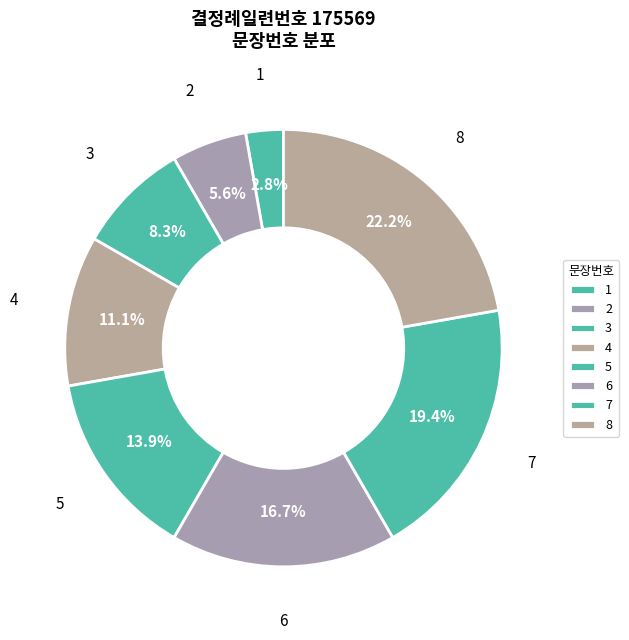

How many slices are in this pie chart?

8